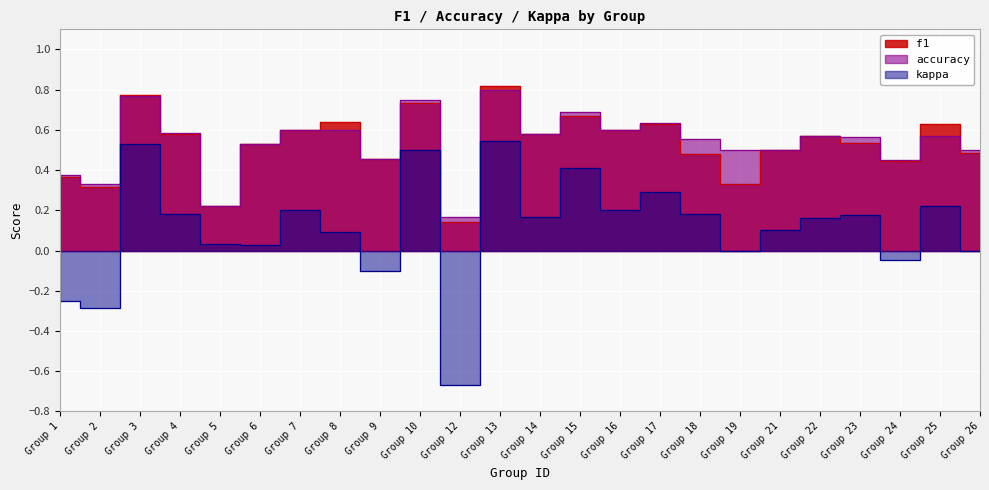

Which has a higher value, Group 21 or Group 1?

Group 21